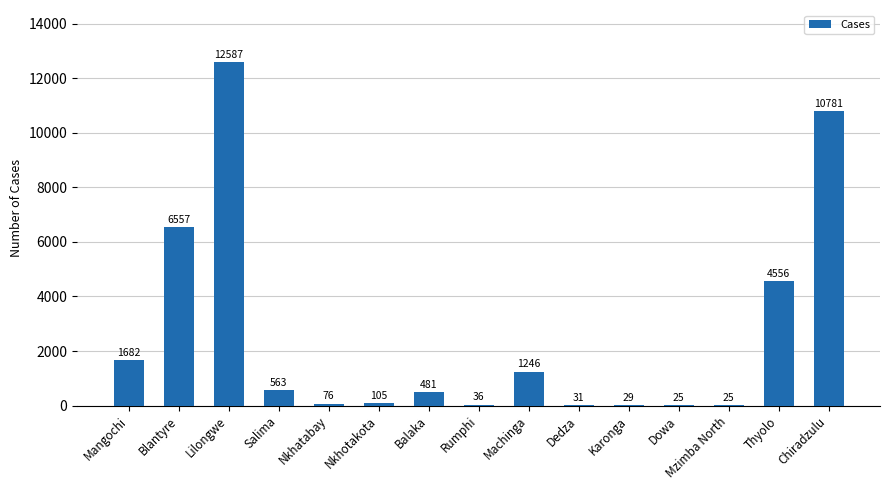

Does the chart contain stacked bars?

No